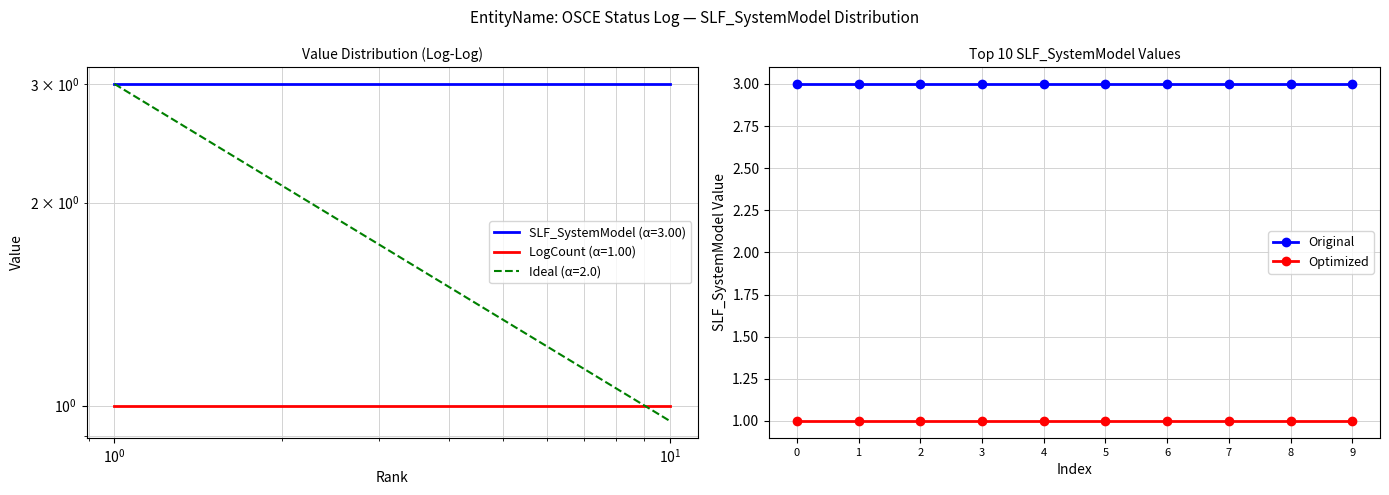

What is the value of the Original point at the 2nd from the left?

3